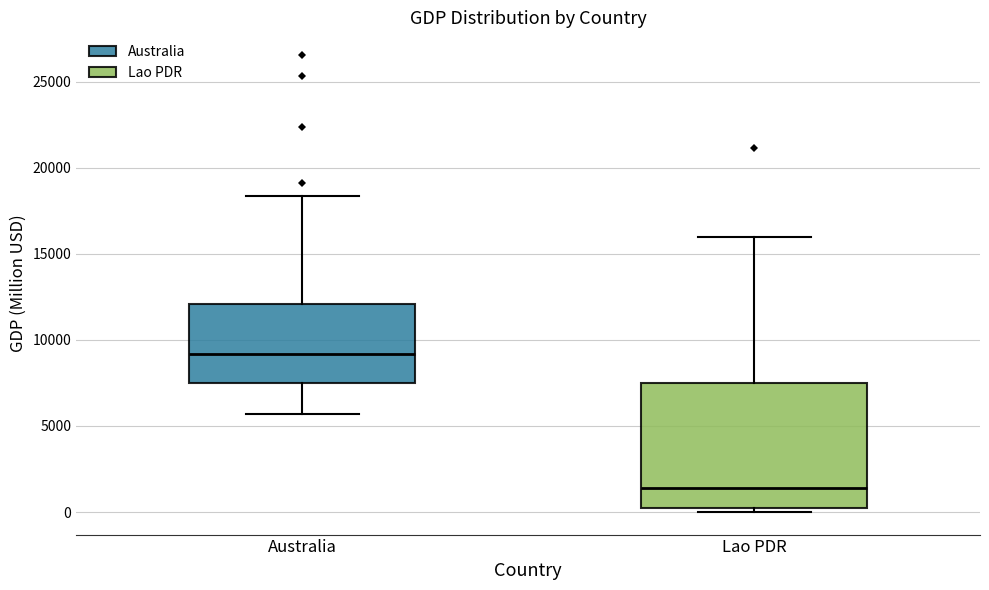

Which box is the tallest, from its lower edge to its upper edge?

Lao PDR